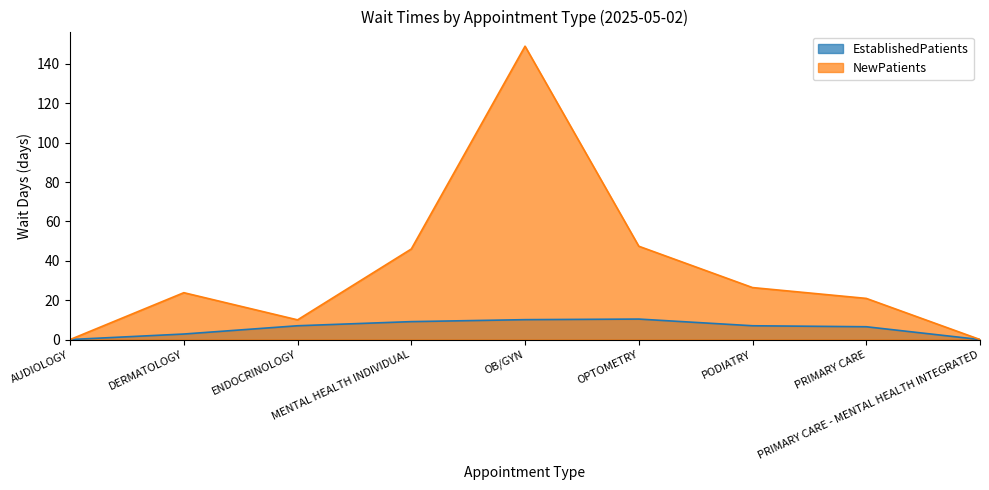

True or false: EstablishedPatients and NewPatients intersect in this chart.

False